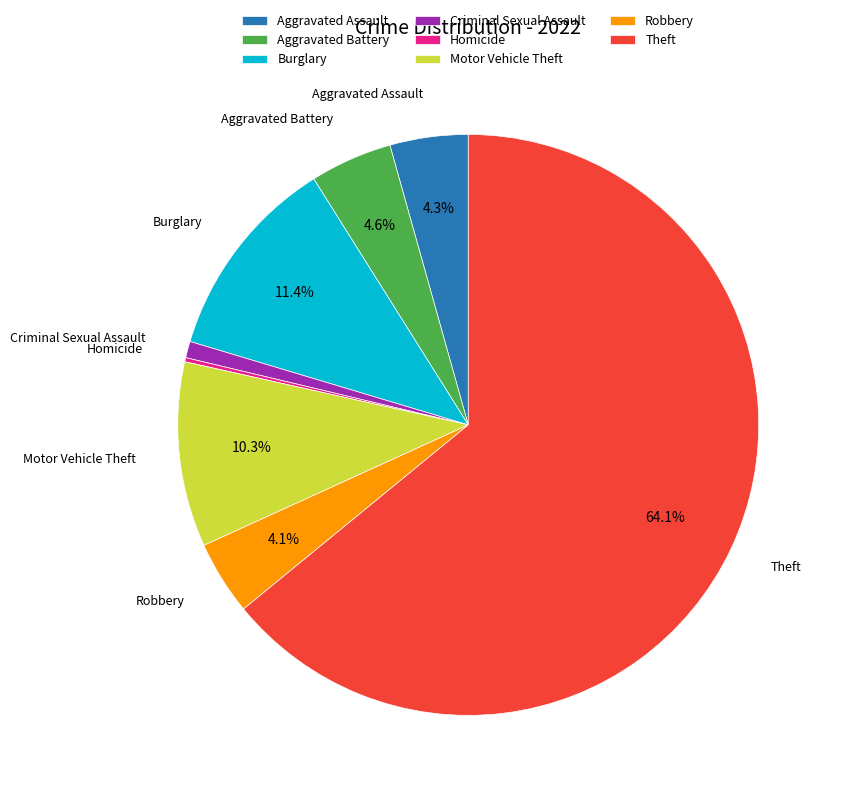

Between Motor Vehicle Theft and Robbery, which is larger?

Motor Vehicle Theft